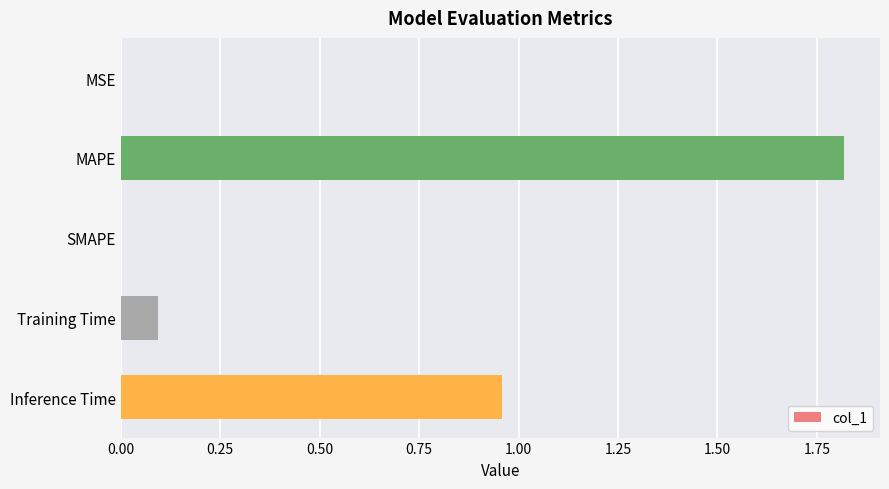

What is the change in value from MAPE to Training Time?

-1.7